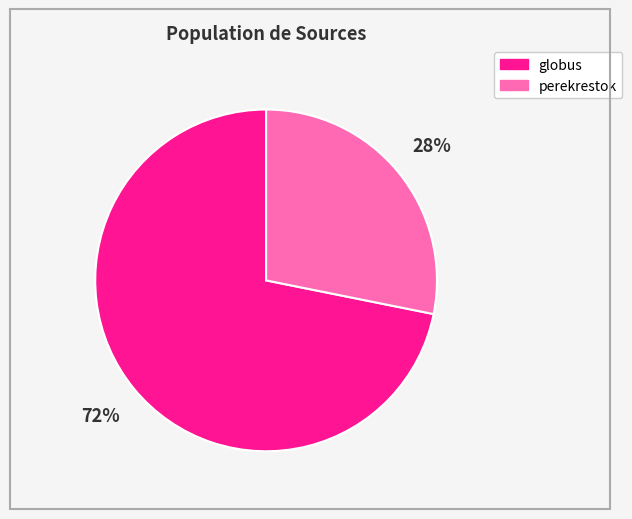

Do globus and perekrestok together represent more than half of the pie?

Yes